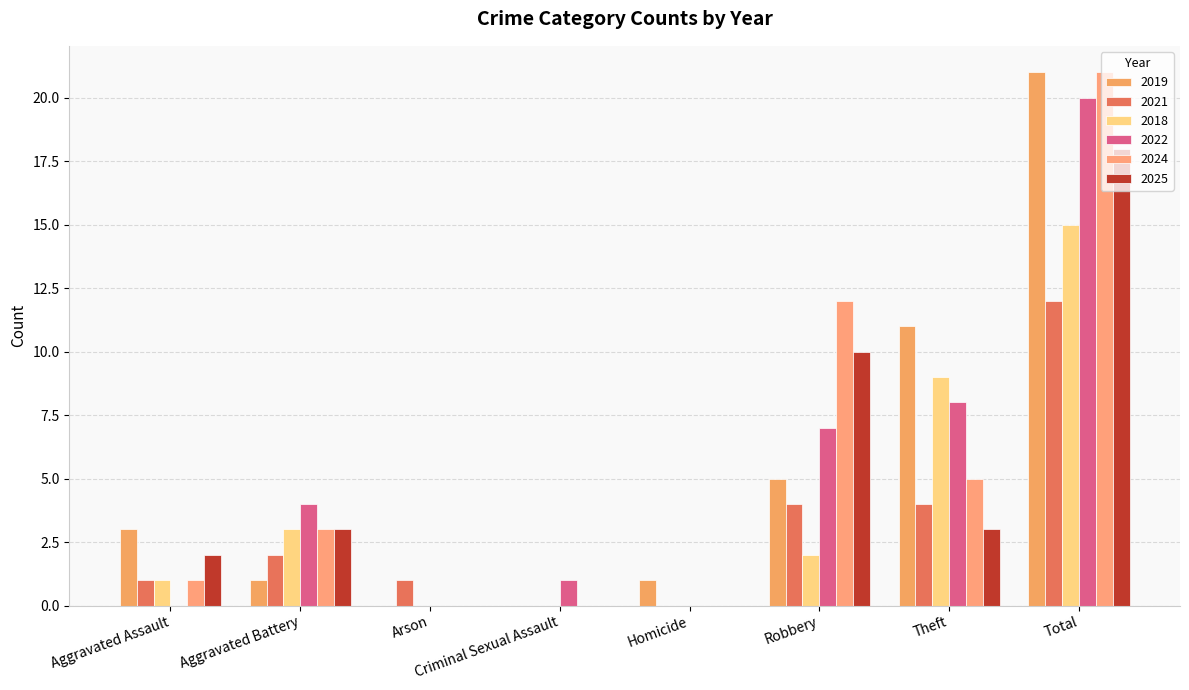

Where does the 2024 series first go above 3?

Robbery